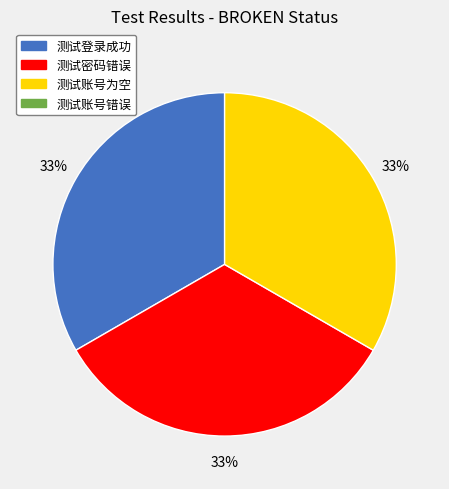

To the nearest percent, what is the average slice percentage?

33%